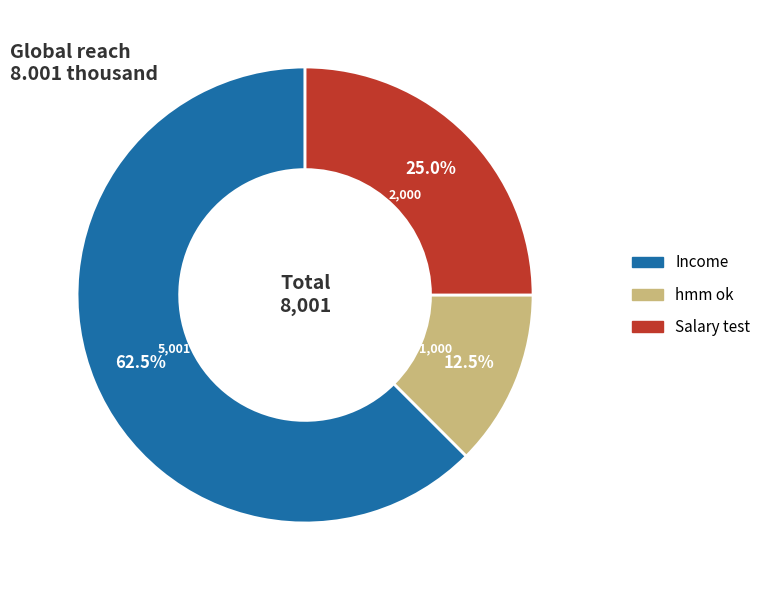

Between Income and Salary test, which is larger?

Income